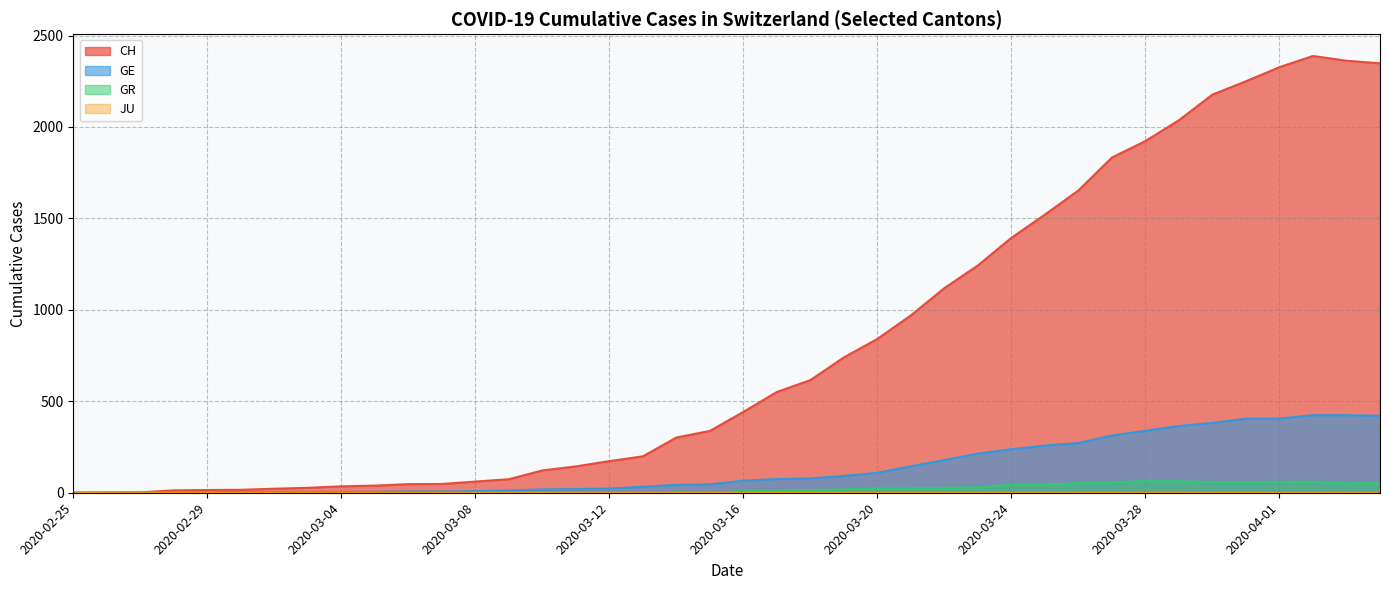

True or false: CH and GR cross at least once.

False